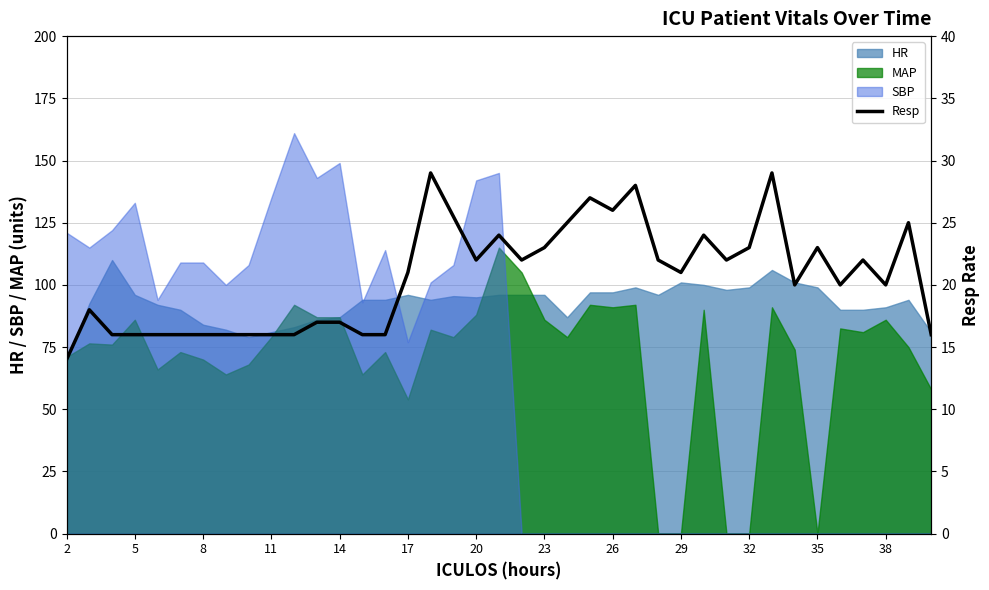

What value does the HR series have at 35?

99.0